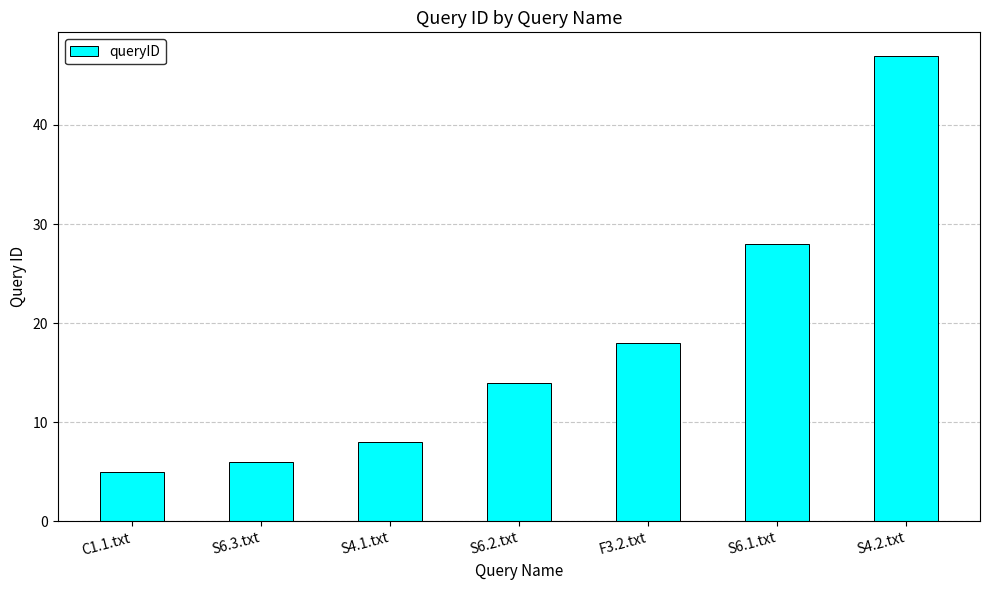

What is the change in value from F3.2.txt to S4.2.txt?

+29